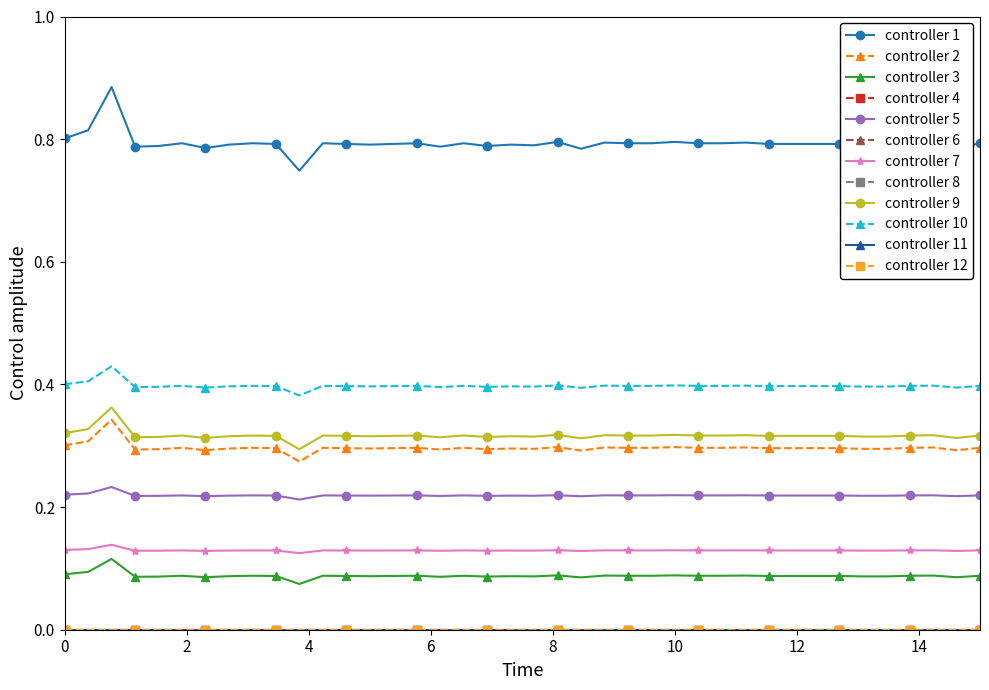

Reading left to right, list all the values displayed in this chart.

0.8	0.8	0.9	0.8	0.8	0.8	0.8	0.8	0.8	0.8	0.7	0.8	0.8	0.8	0.8	0.8	0.8	0.8	0.8	0.8	0.8	0.8	0.8	0.8	0.8	0.8	0.8	0.8	0.8	0.8	0.8	0.8	0.8	0.8	0.8	0.8	0.8	0.8	0.8	0.8